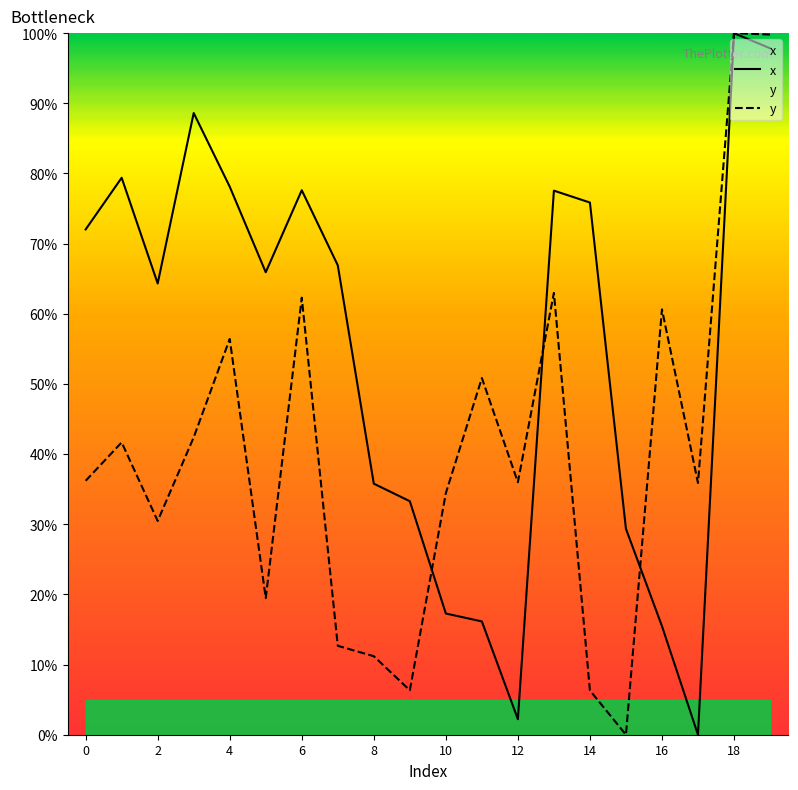

How many interior local valleys does the y series have?

6